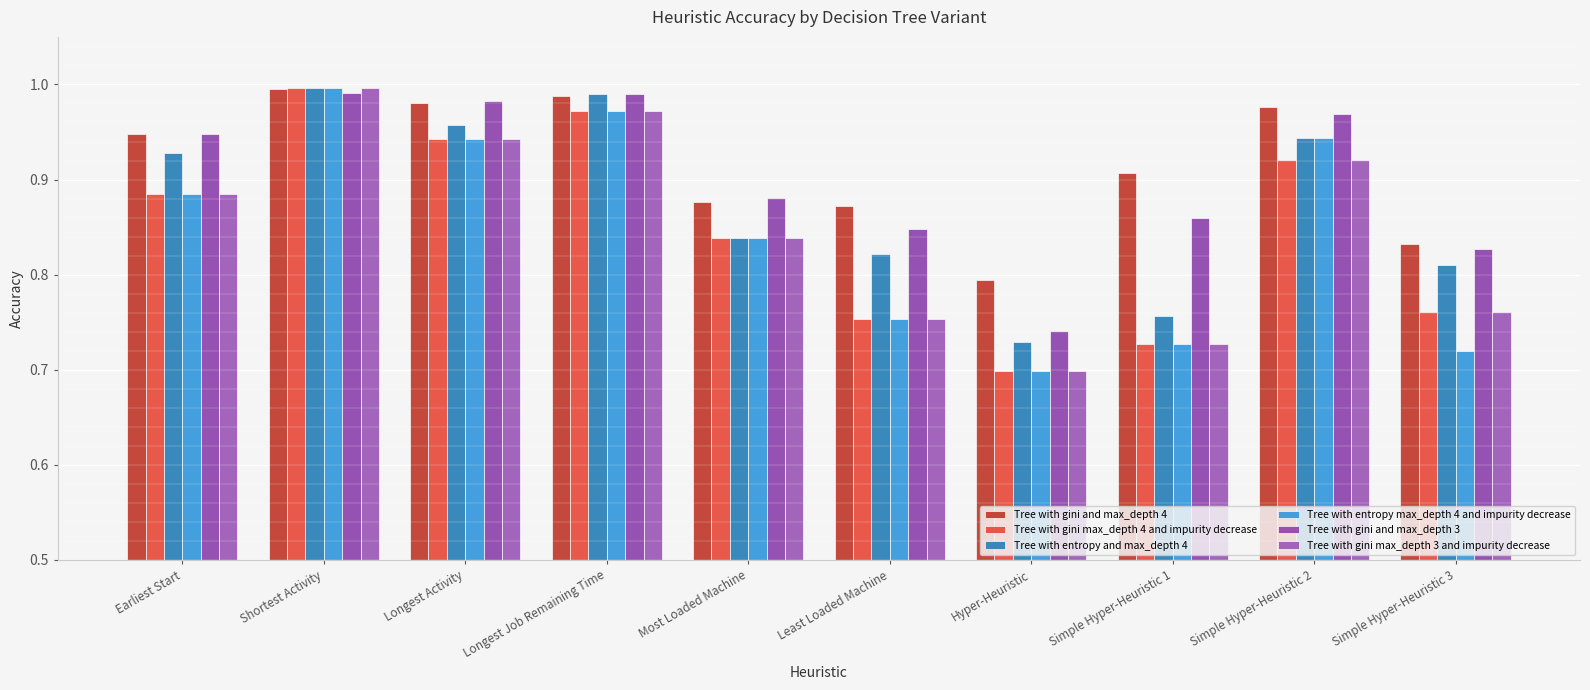

What position from the left is Simple Hyper-Heuristic 1?

8